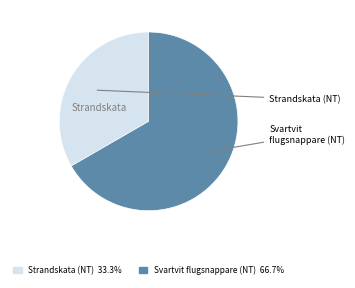

Is it true that Svartvit flugsnappare (NT) is 67% of the pie?

True